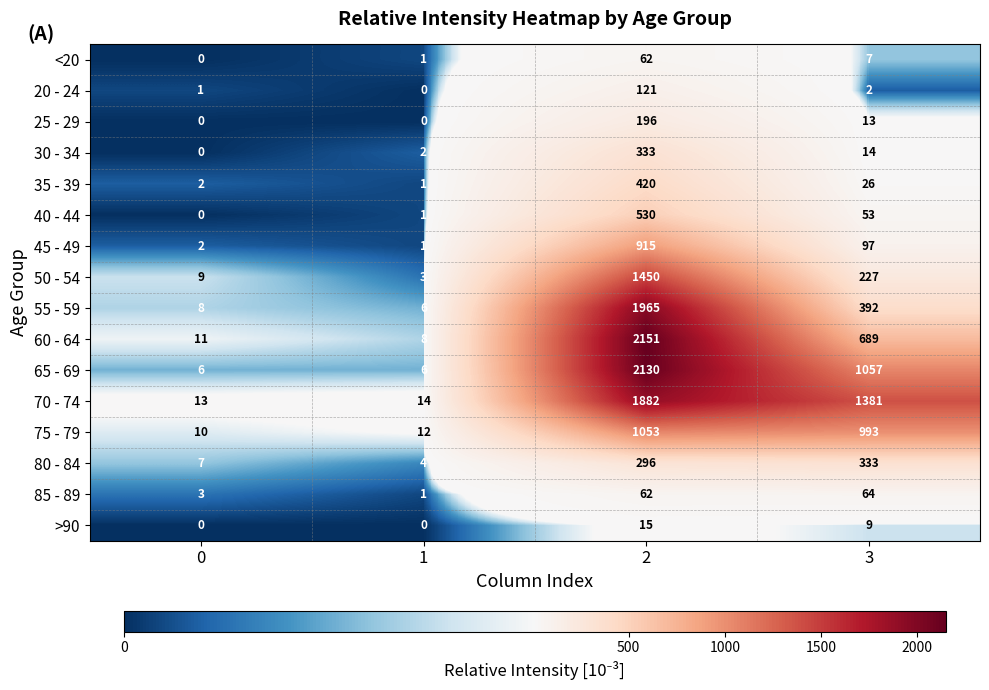

What is the difference between the highest and lowest values at 1?

14